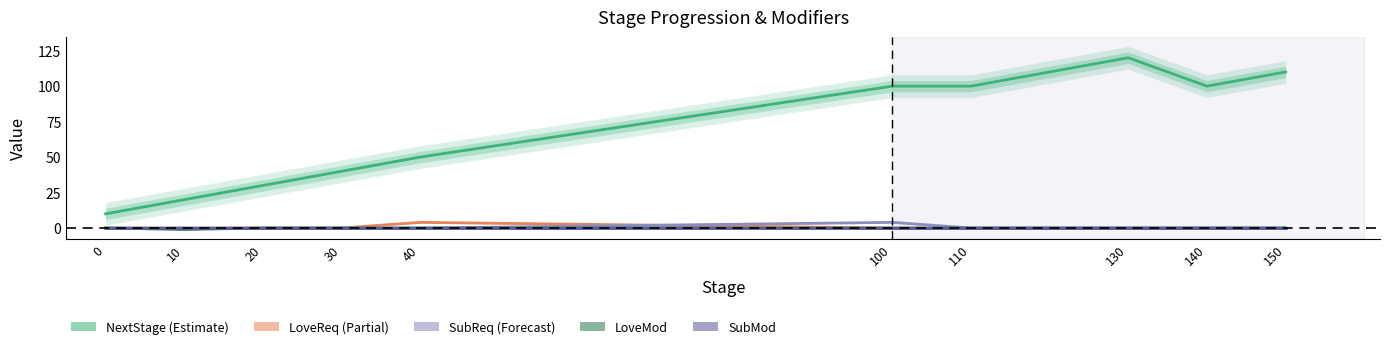

Which series changed the most between 100 and 130?

NextStage